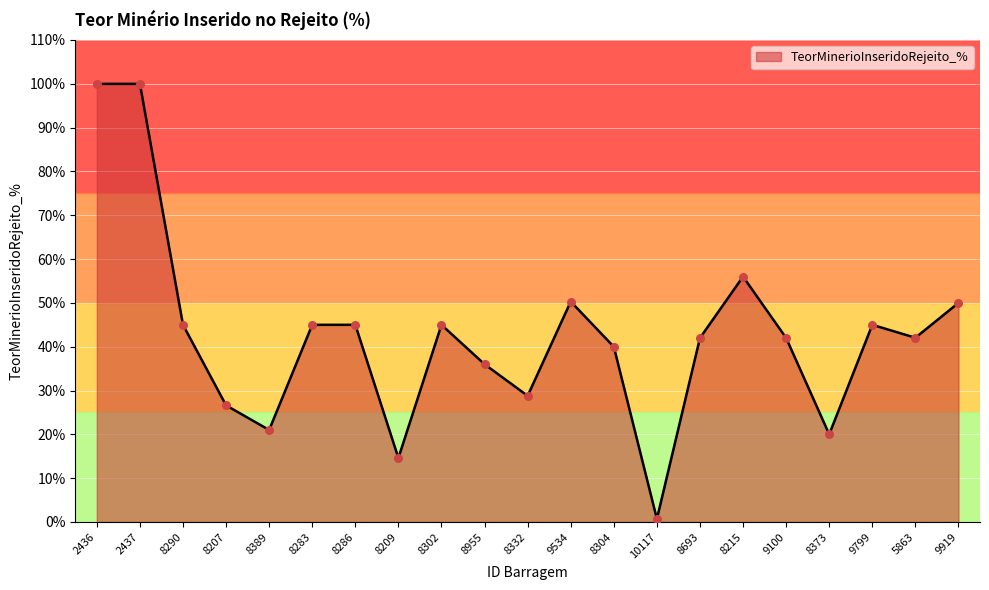

What is the ratio of the value at 5863 to the value at 8304?

1.1